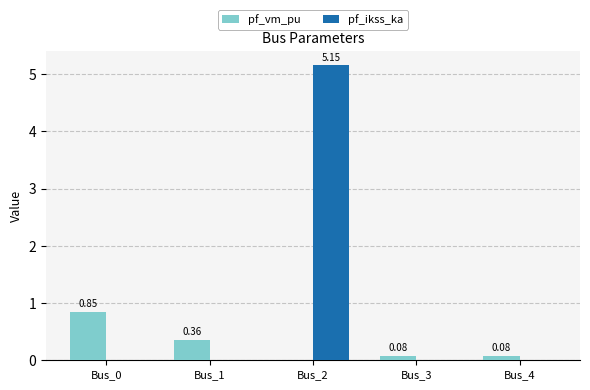

Which series has the largest total across all categories?

pf_ikss_ka